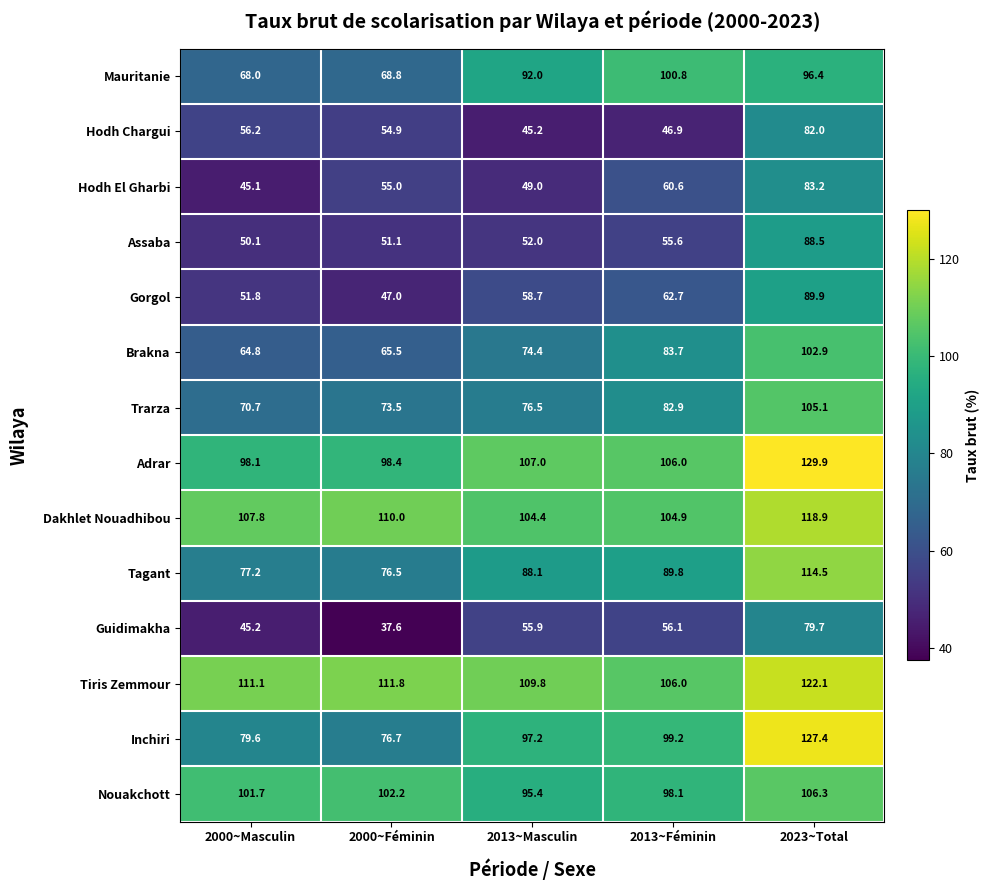

What is the difference between the highest and lowest values at 2023~Total?

50.2